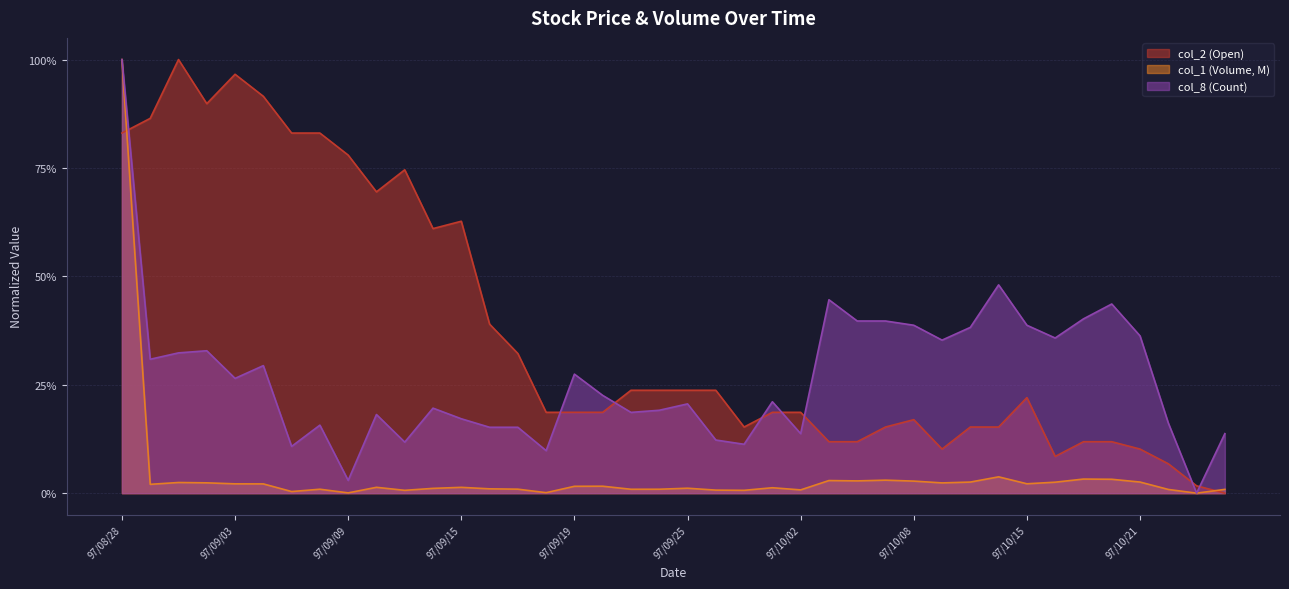

What is the difference between the maximum and minimum values in the col_1 (Volume, M) series?

1.0